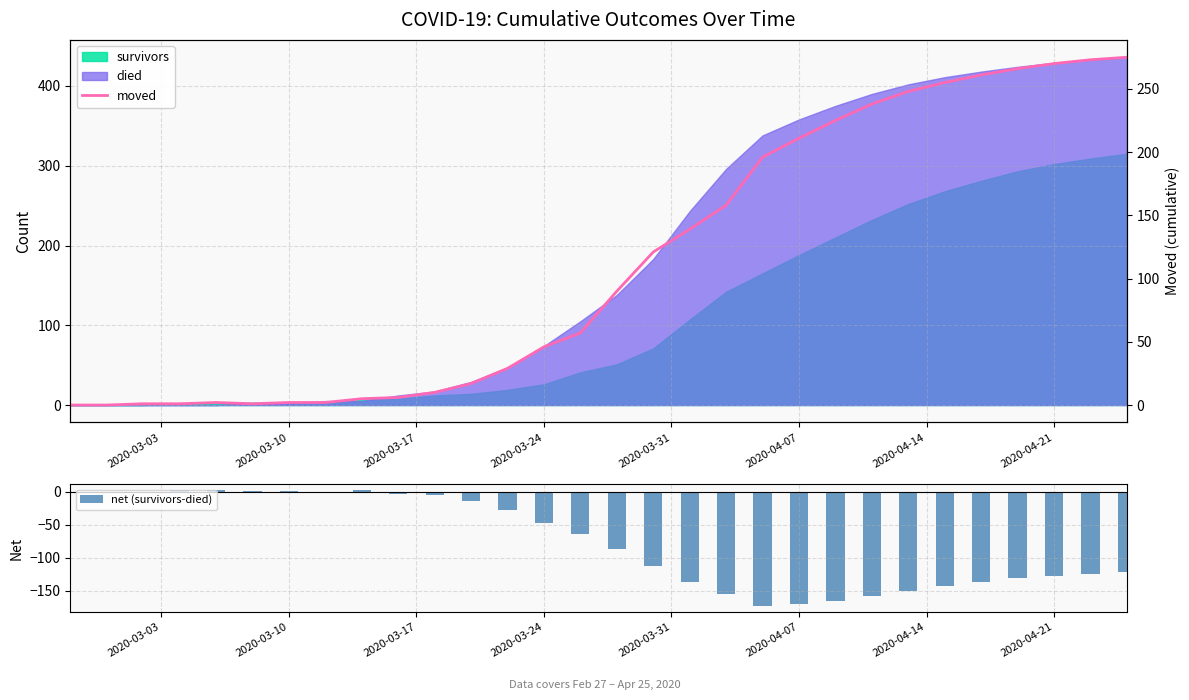

What is the sum of all net (survivors-died) values?

-2246